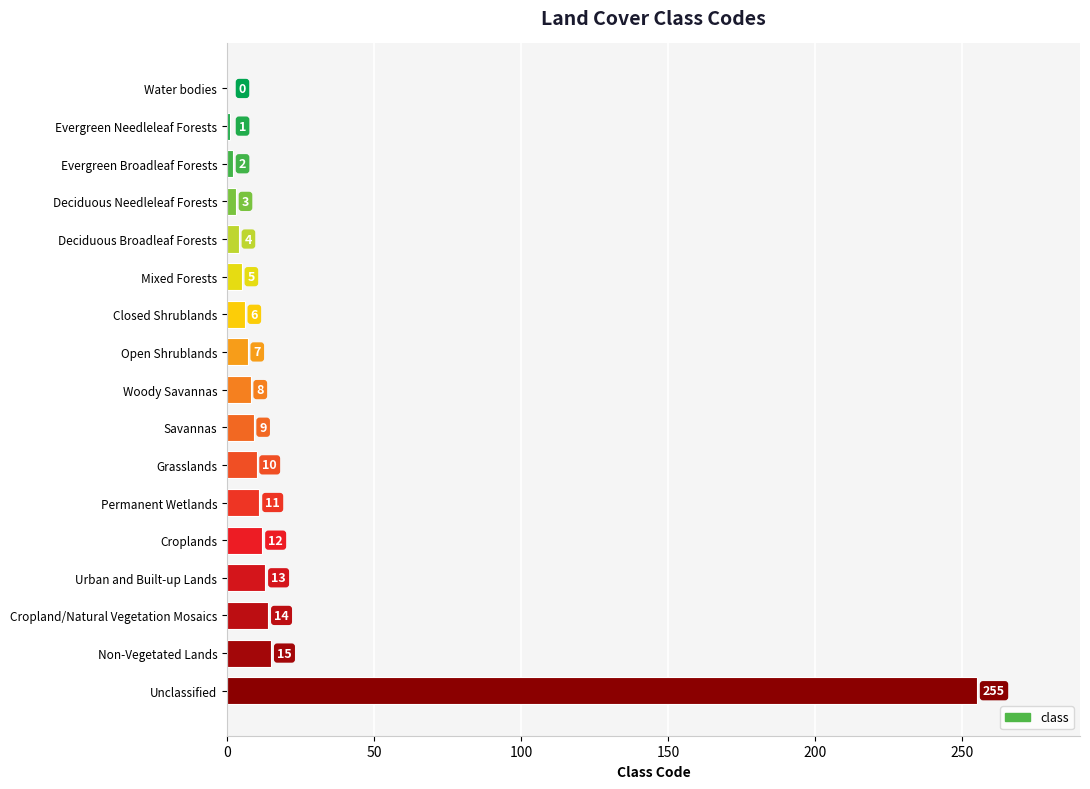

Reading top to bottom, list all the values displayed in this chart.

Water bodies=0	Evergreen Needleleaf Forests=1	Evergreen Broadleaf Forests=2	Deciduous Needleleaf Forests=3	Deciduous Broadleaf Forests=4	Mixed Forests=5	Closed Shrublands=6	Open Shrublands=7	Woody Savannas=8	Savannas=9	Grasslands=10	Permanent Wetlands=11	Croplands=12	Urban and Built-up Lands=13	Cropland/Natural Vegetation Mosaics=14	Non-Vegetated Lands=15	Unclassified=255